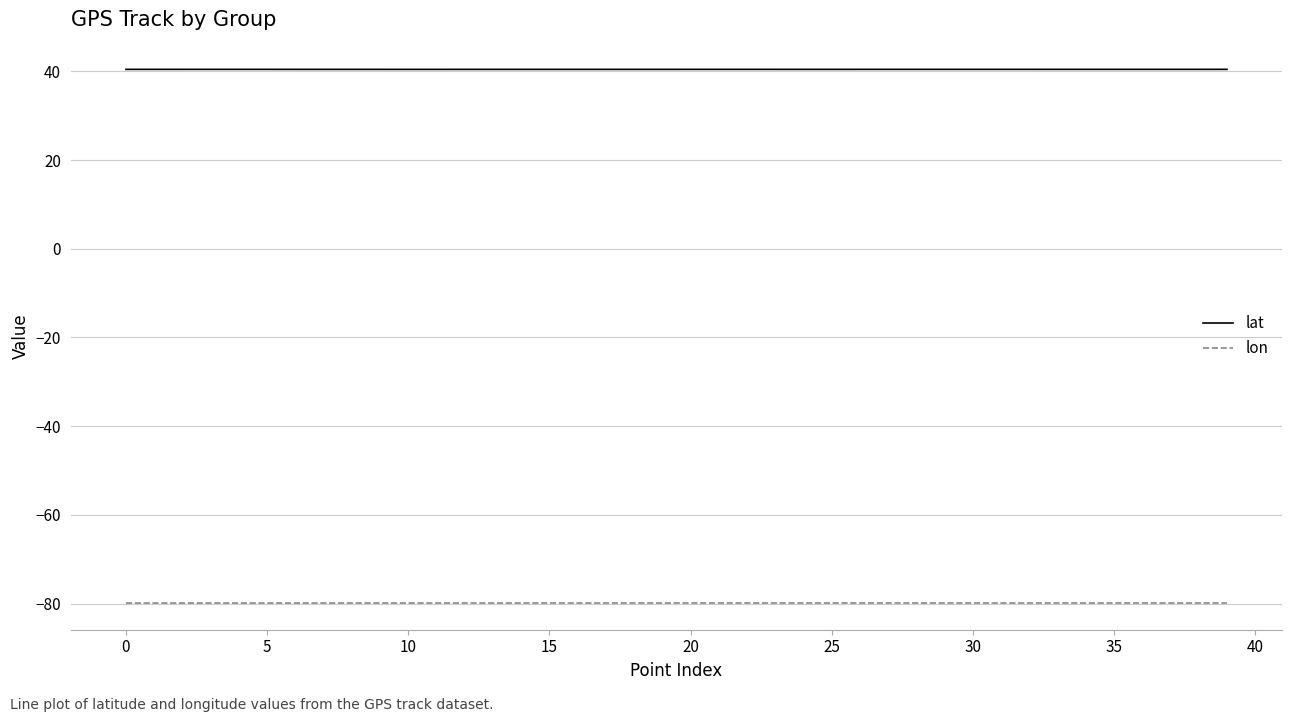

Rank the series by their maximum value, from highest to lowest.

lat, lon